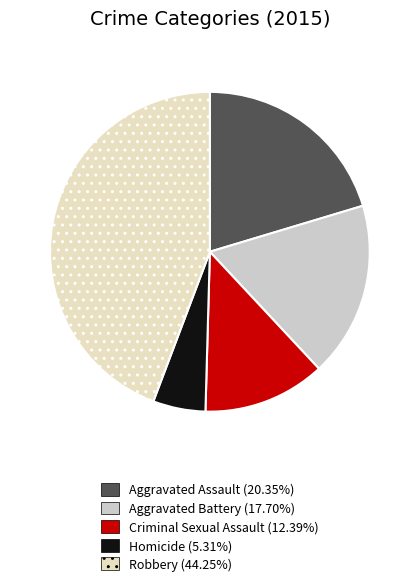

True or false: Criminal Sexual Assault accounts for 1% of the total.

False